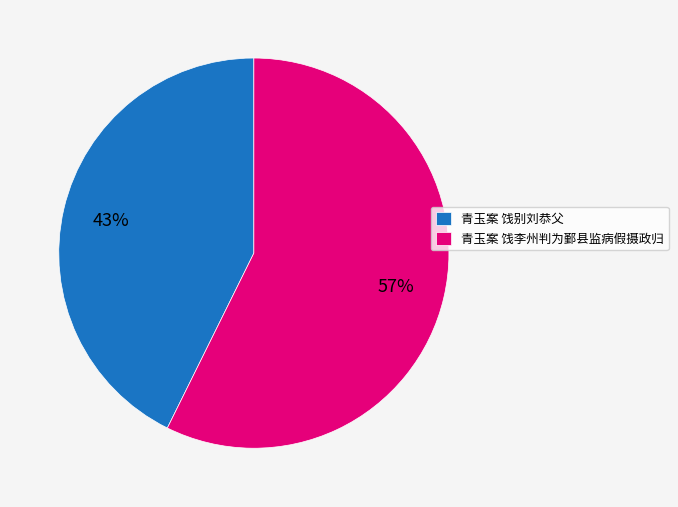

What is the ratio of the value at 青玉案 饯李州判为鄞县监病假摄政归 to the value at 青玉案 饯别刘恭父?

1.3